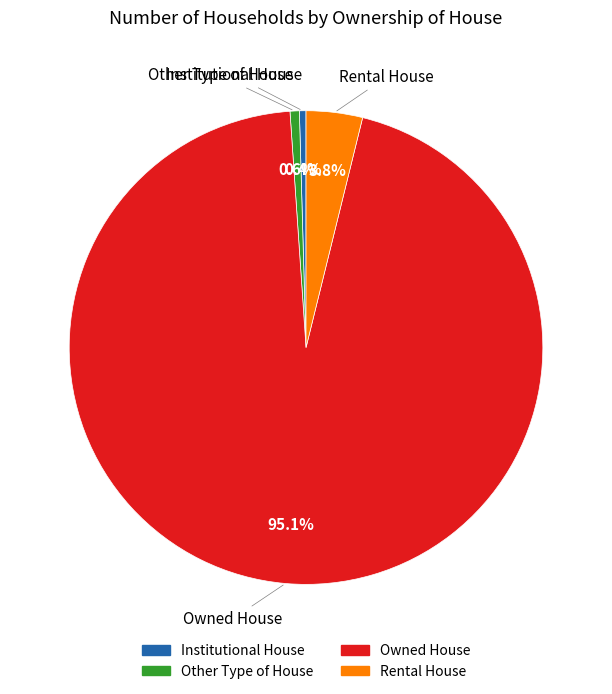

Combined, do Institutional House and Rental House account for over 50%?

No